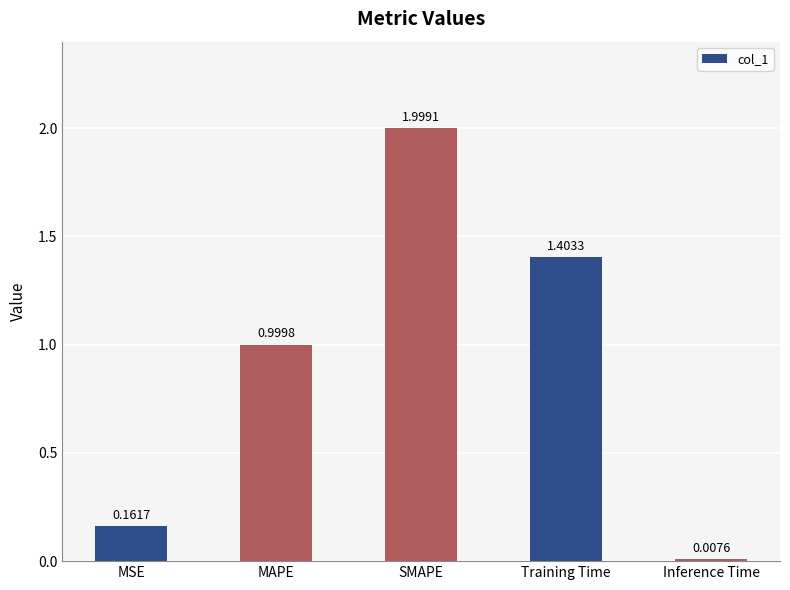

What position from the right is Inference Time?

1